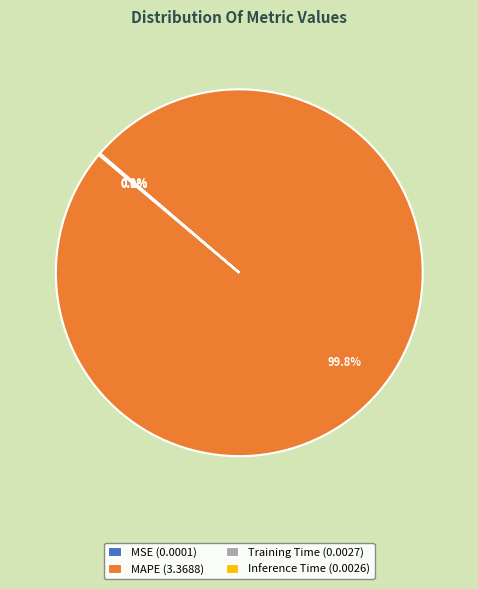

Which slice represents more than half of the pie?

MAPE